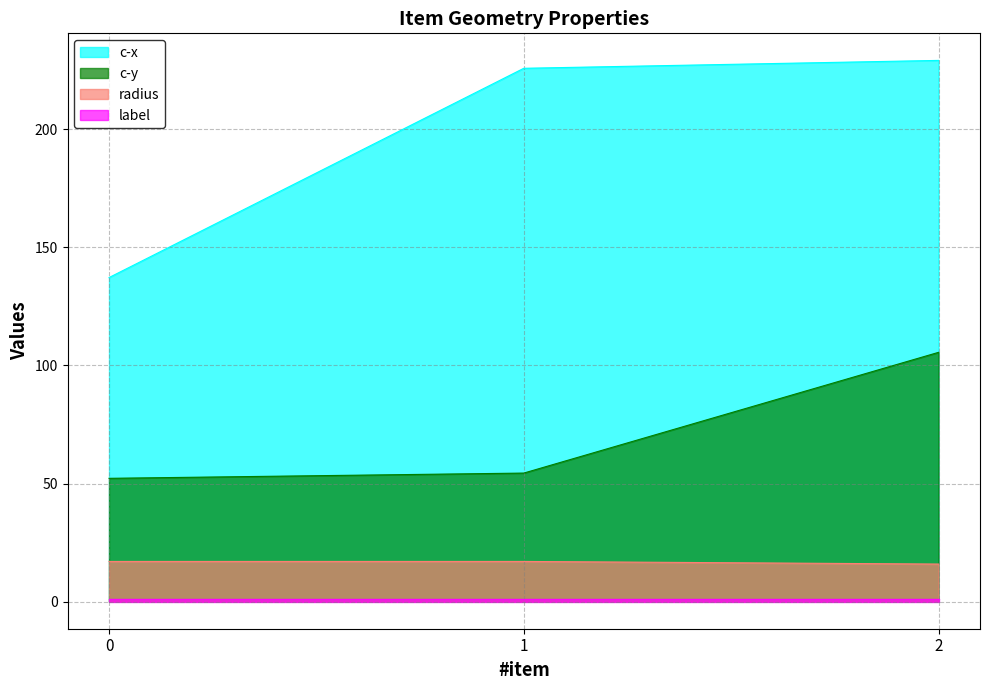

Which series changed the most between 1 and 2?

c-y